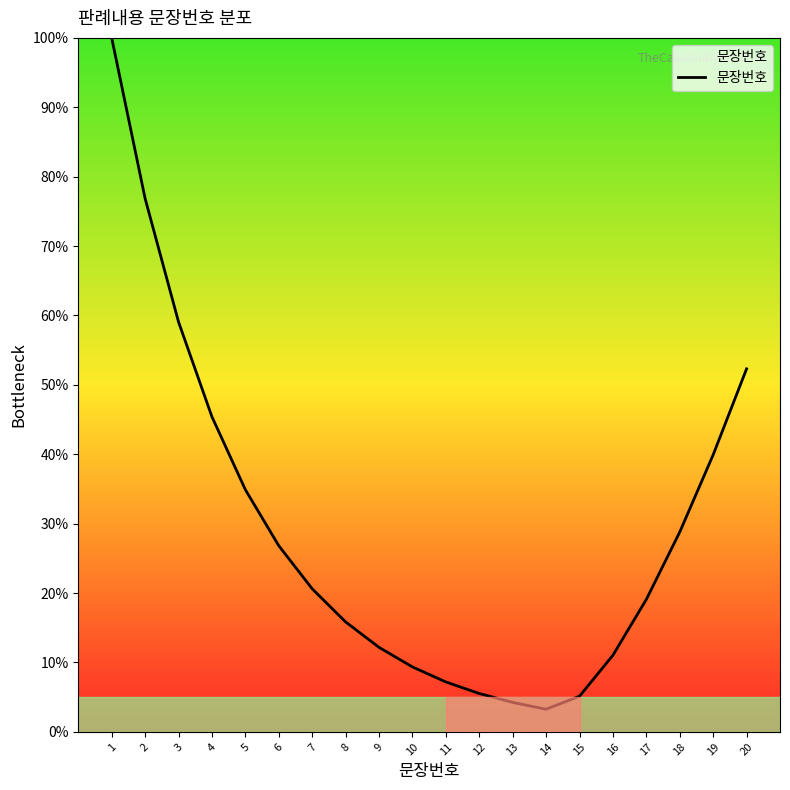

The chart shows a value of 16.1 at 16. True or false?

False